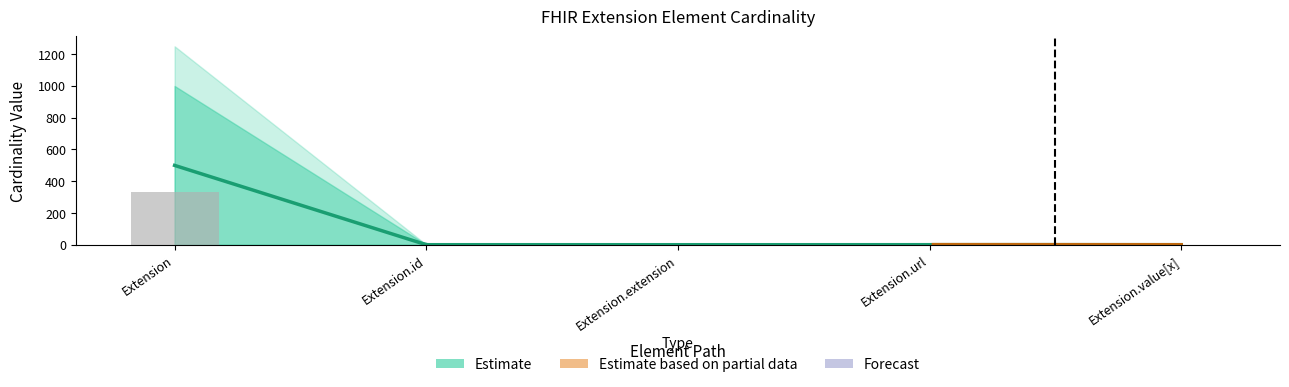

Is the value of Base Min at Extension.extension greater than the value of Min at Extension.url?

No